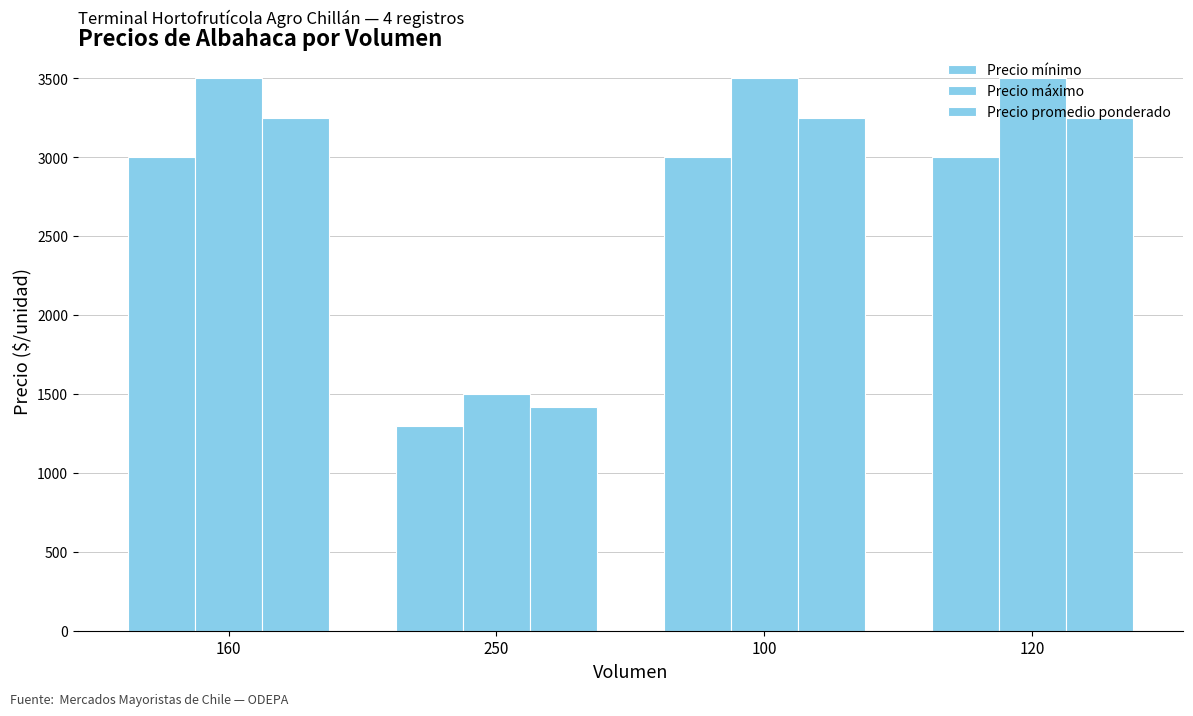

List the series in order of their overall mean, highest first.

Precio máximo, Precio promedio ponderado, Precio mínimo